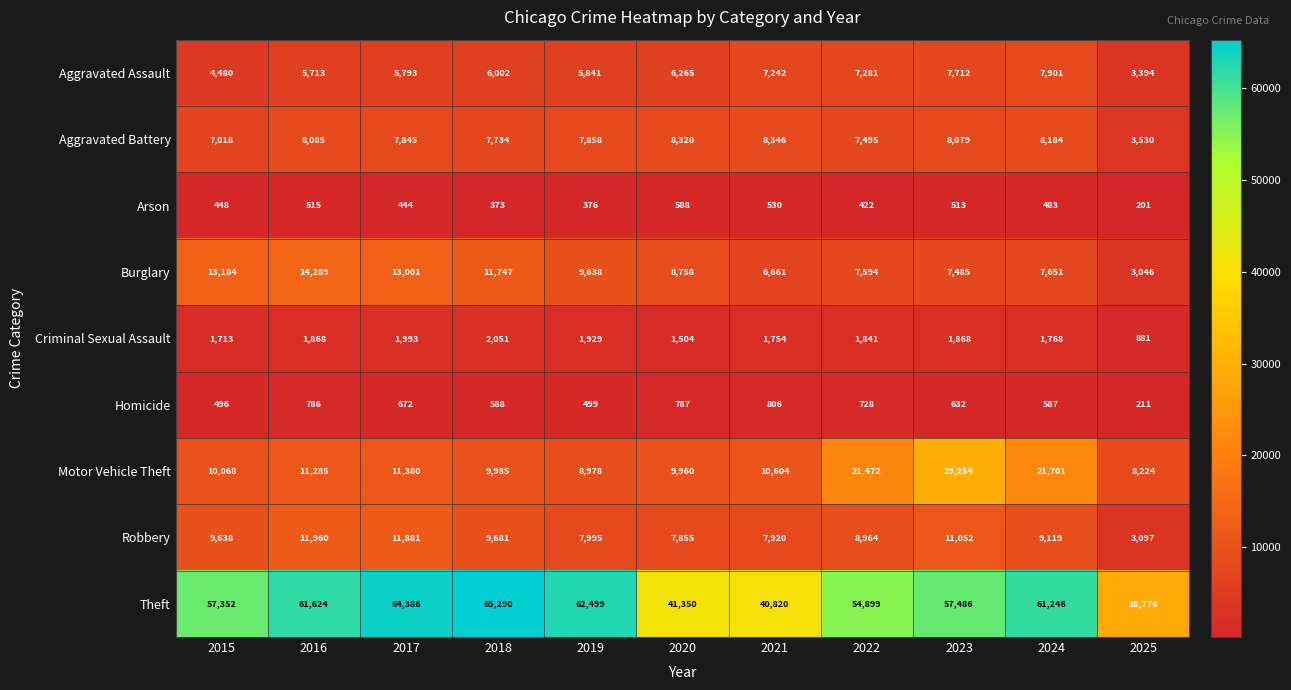

What is the smallest value displayed?

201